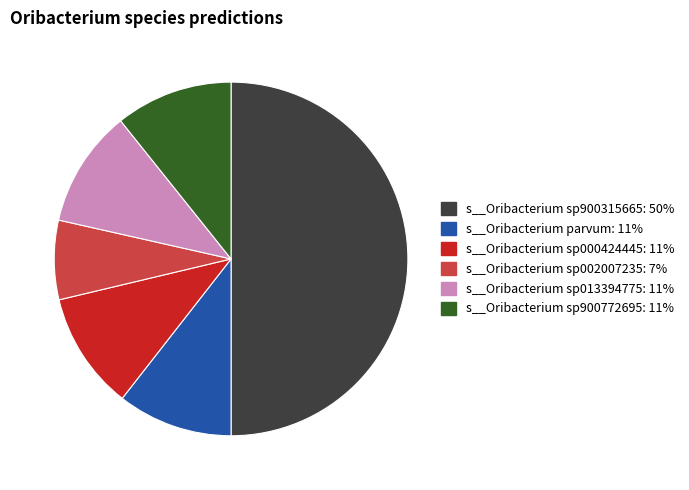

True or false: s__Oribacterium sp900772695 accounts for 1% of the total.

False